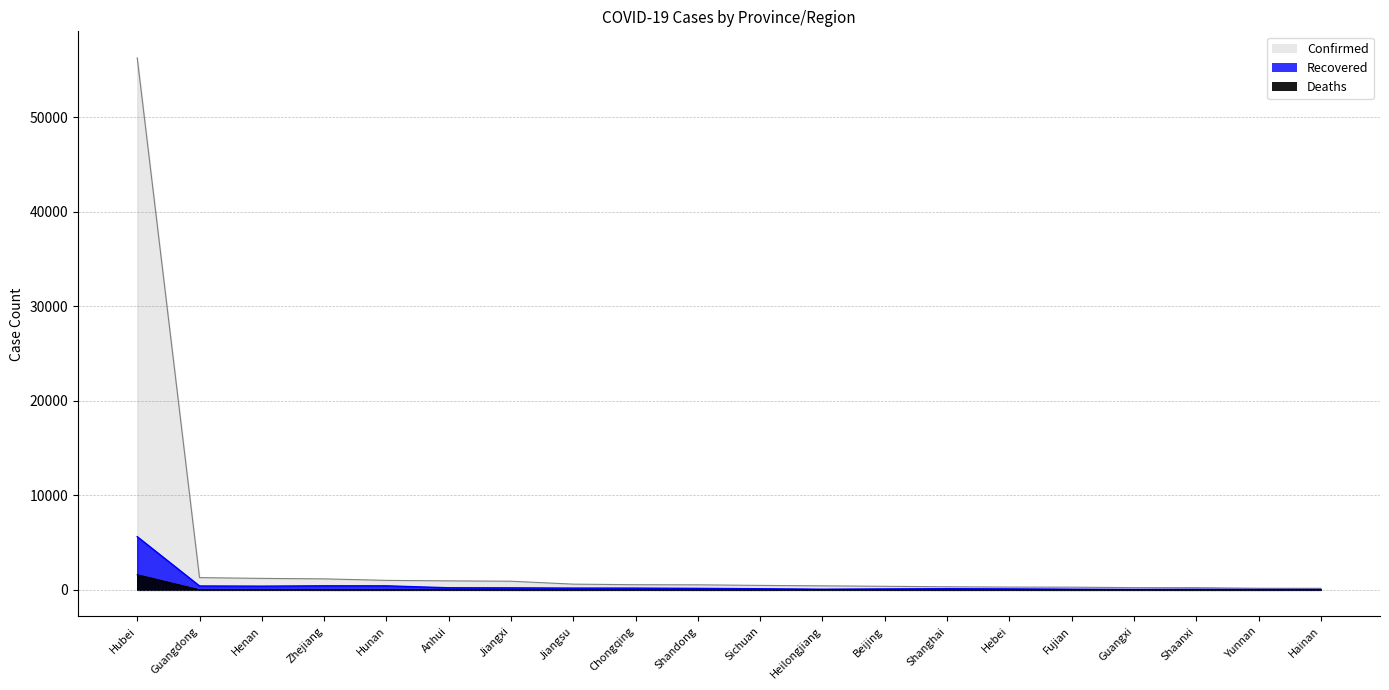

What is the maximum value for Deaths?

1596